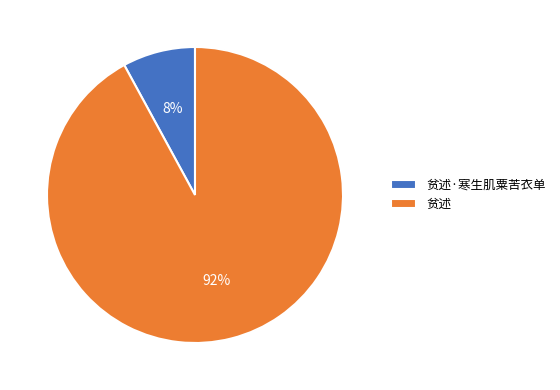

The 贫述·寒生肌粟苦衣单 slice represents 8% of the pie. True or false?

True